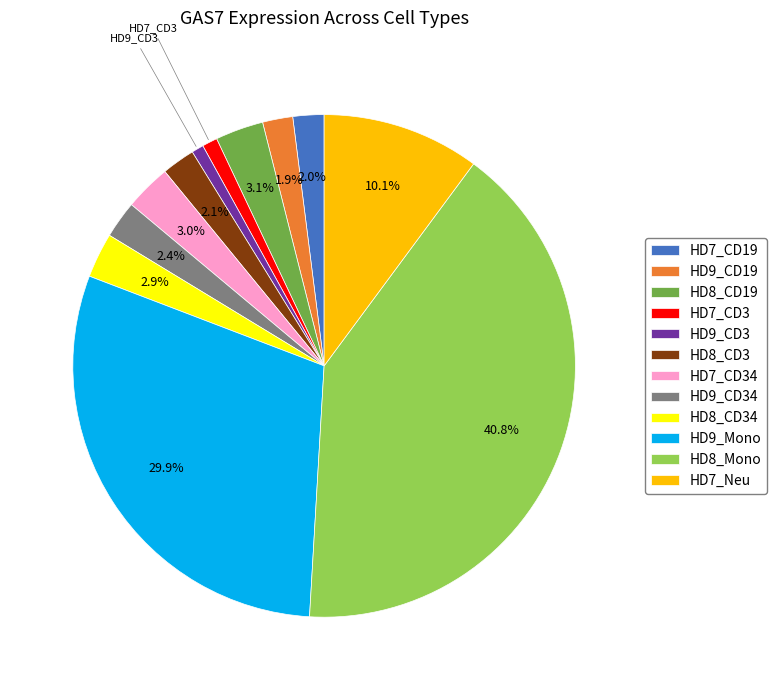

Does HD9_CD34 account for over 50% of the chart?

No